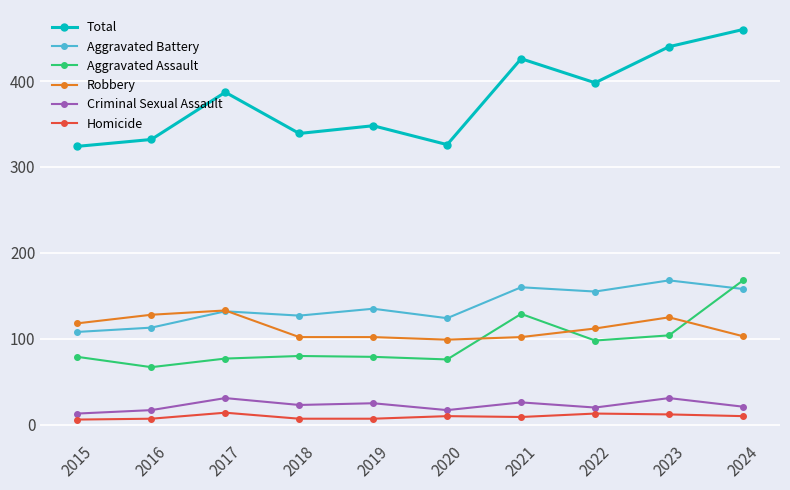

Which series has the largest total across all categories?

Total